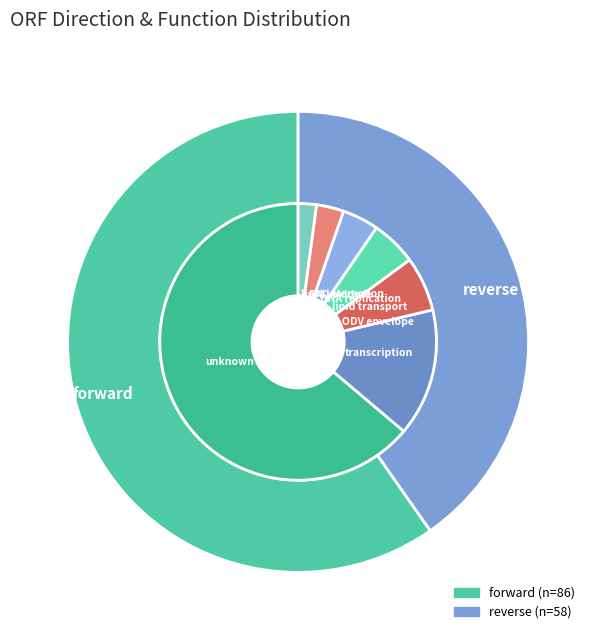

Do forward and reverse together represent more than half of the pie?

Yes